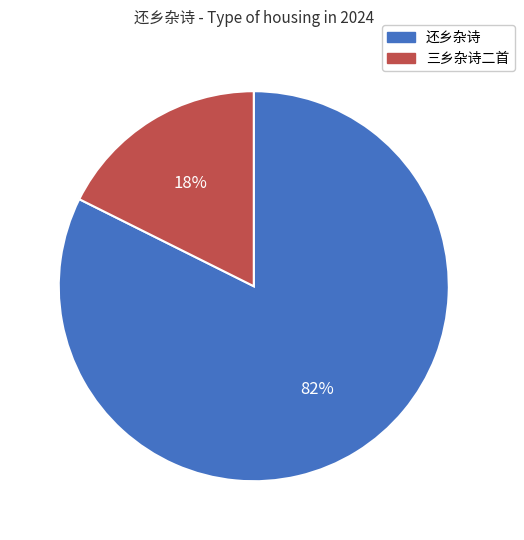

Is there any slice that represents more than half of the pie?

Yes